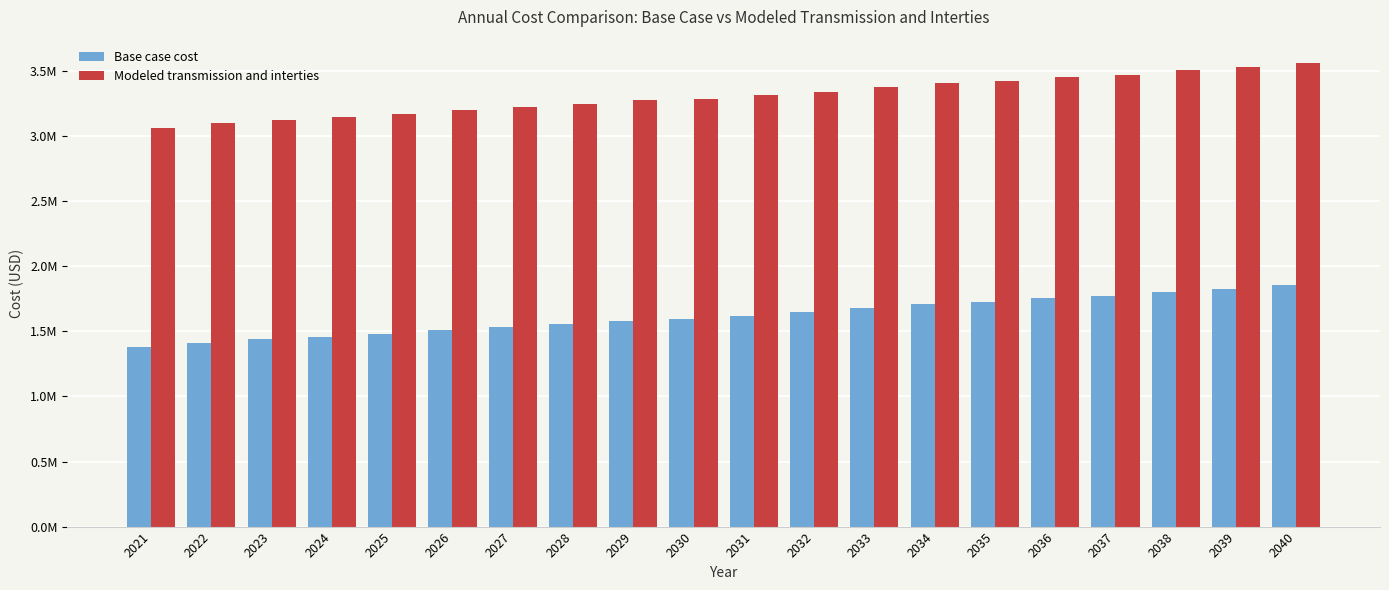

Where does the Modeled transmission and interties series first go above 3313419?

2031